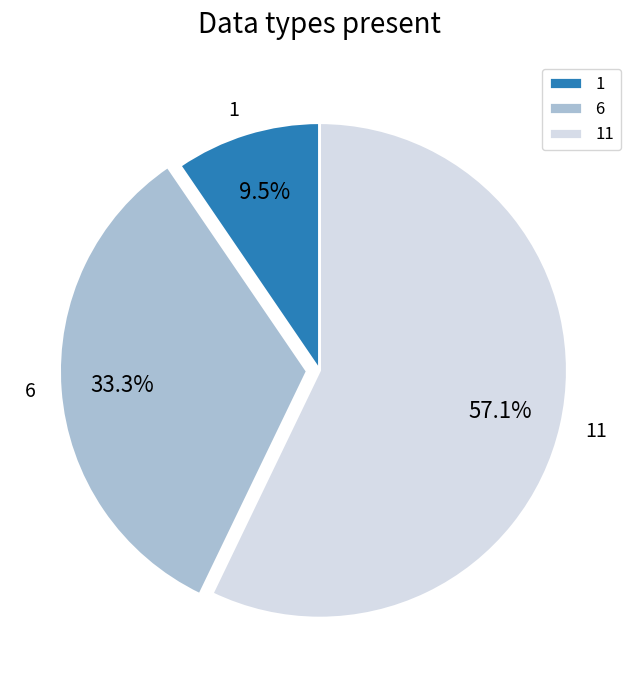

Rank the categories by value from lowest to highest.

1, 6, 11